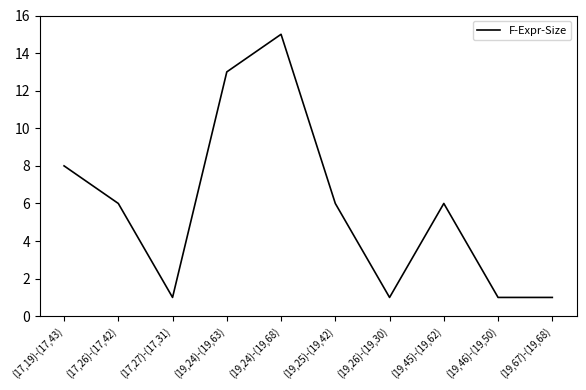

What is the ratio of the value at (17,19)-(17,43) to the value at (17,27)-(17,31)?

8.0